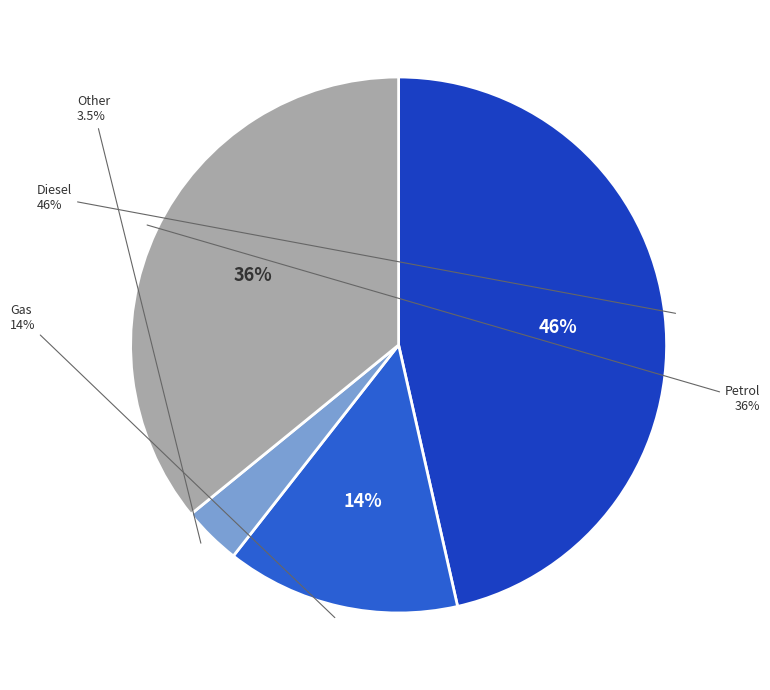

To the nearest percent, what is the average slice percentage?

25%